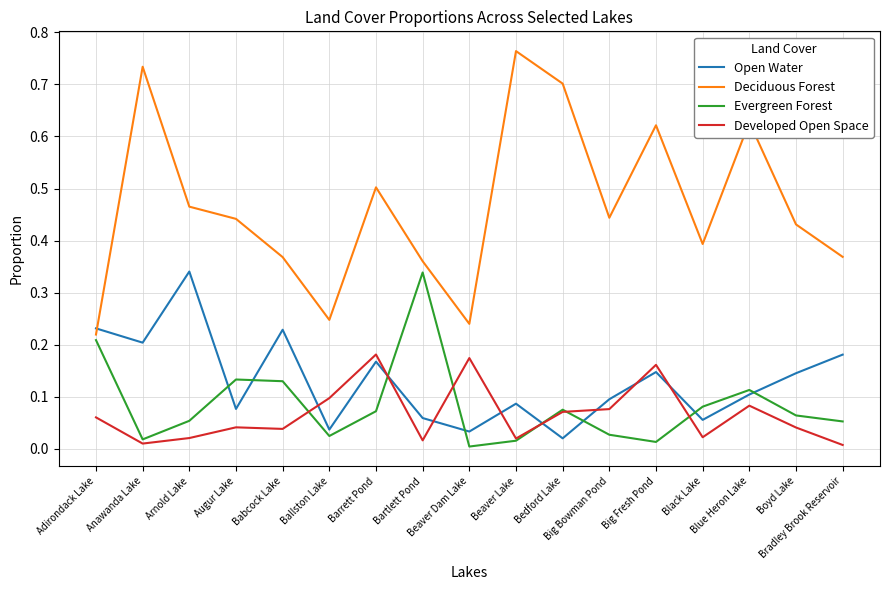

Which series has the largest total across all categories?

Deciduous Forest